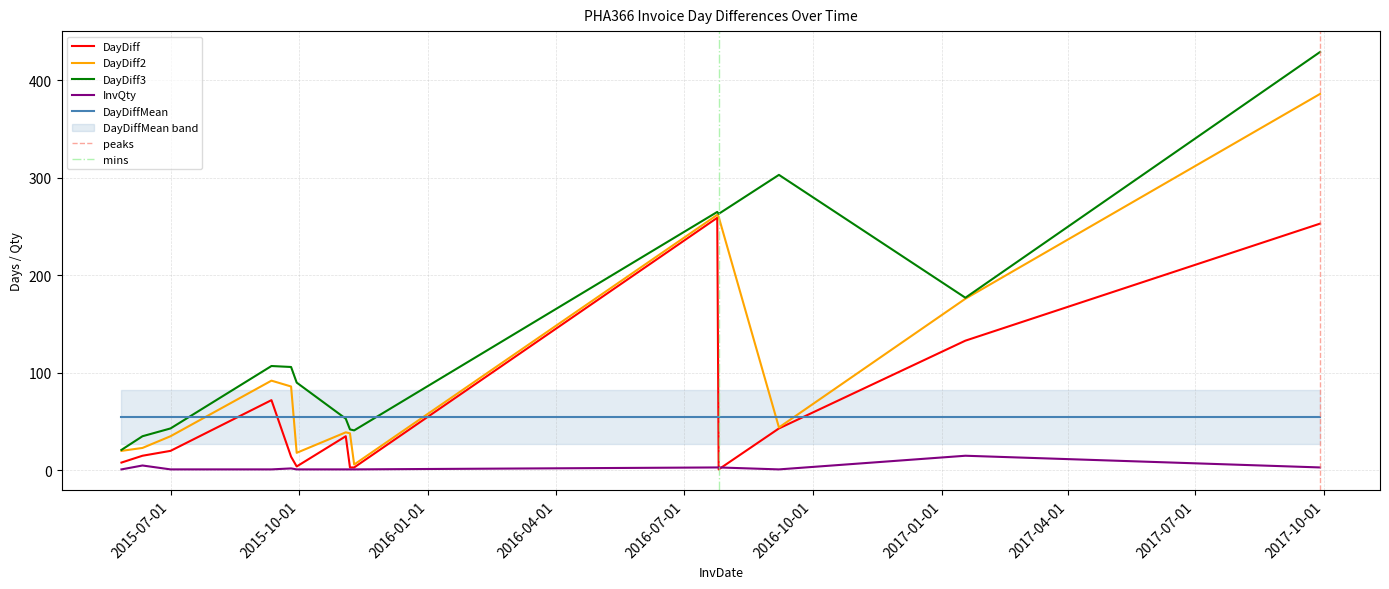

In InvQty, how many points are lower than both neighbors (excluding endpoints)?

1